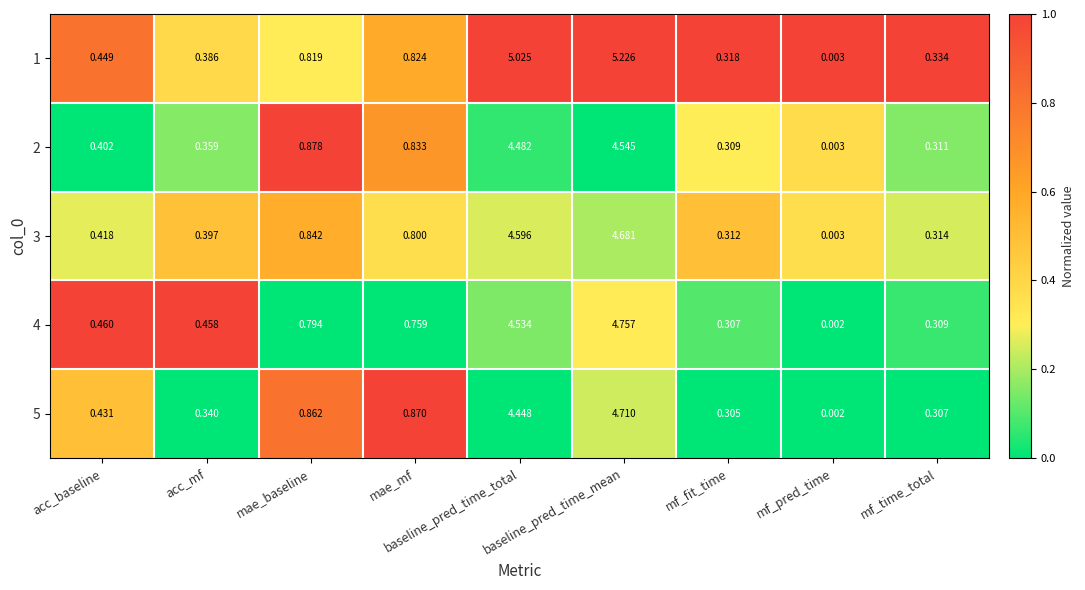

At which category is the sum across all series the highest?

baseline_pred_time_mean